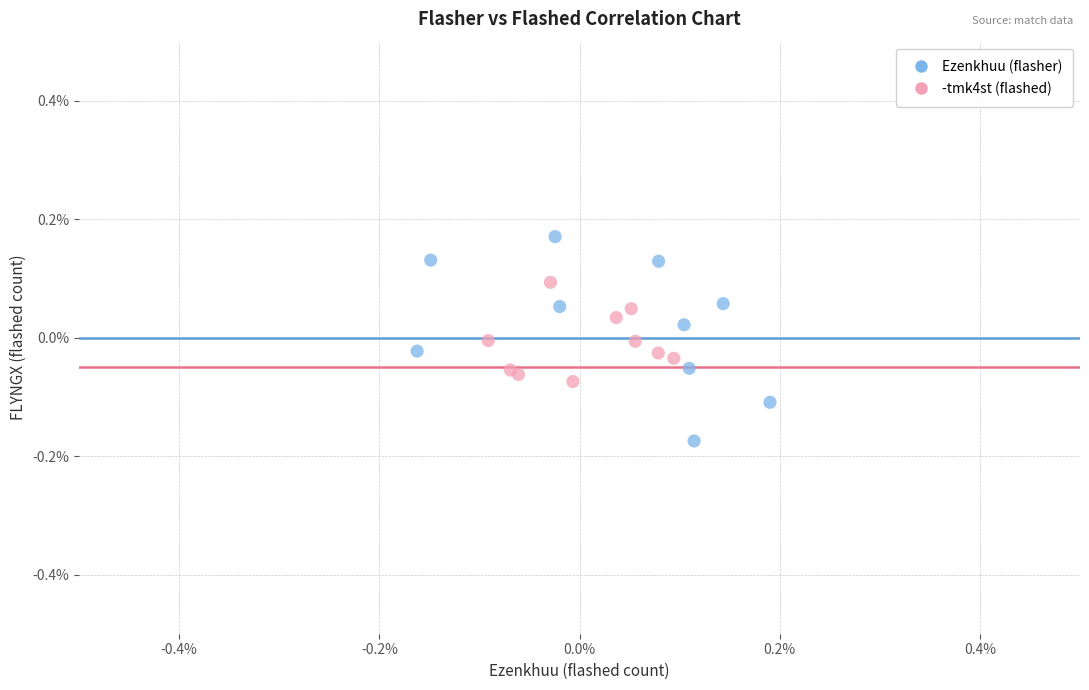

What are all the series names shown in the legend?

Ezenkhuu (flasher), -tmk4st (flashed)